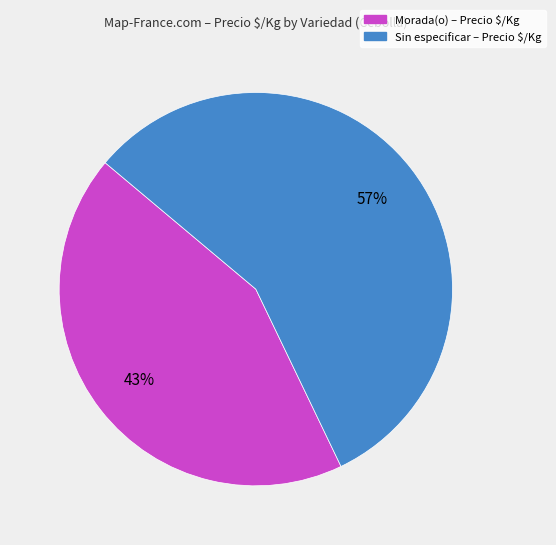

To the nearest percent, what is the difference between the largest and smallest slice percentages?

14%